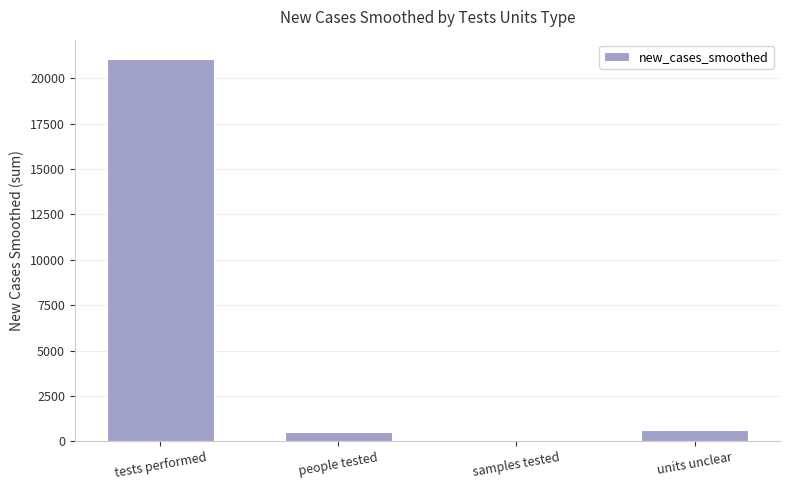

How many categories are shown in the chart?

4